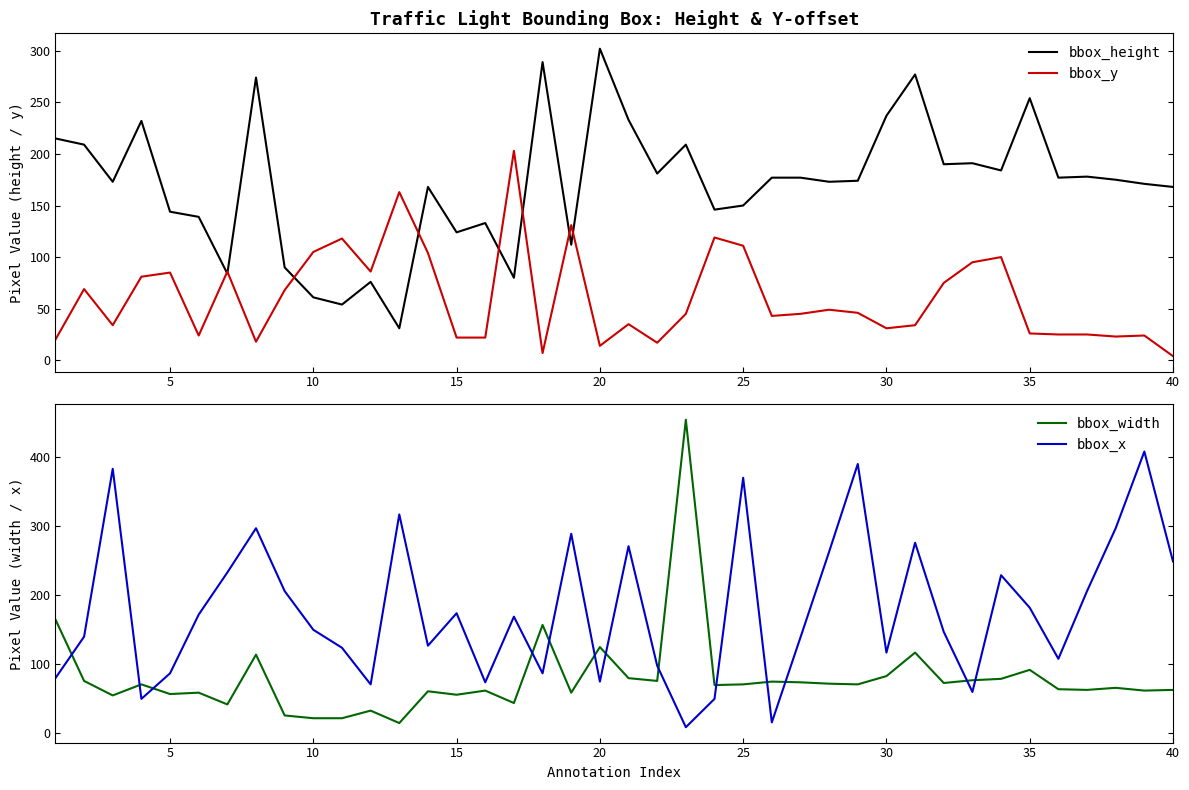

Which category has the highest value in the bbox_height series?

20